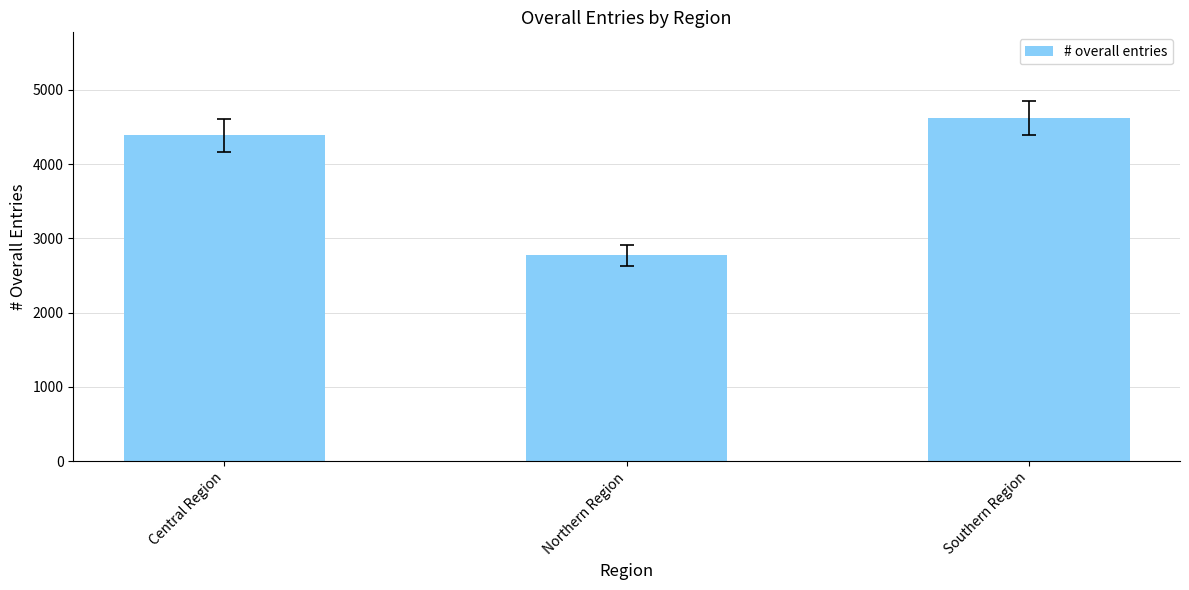

Is it true that the value at Northern Region is 4031?

False